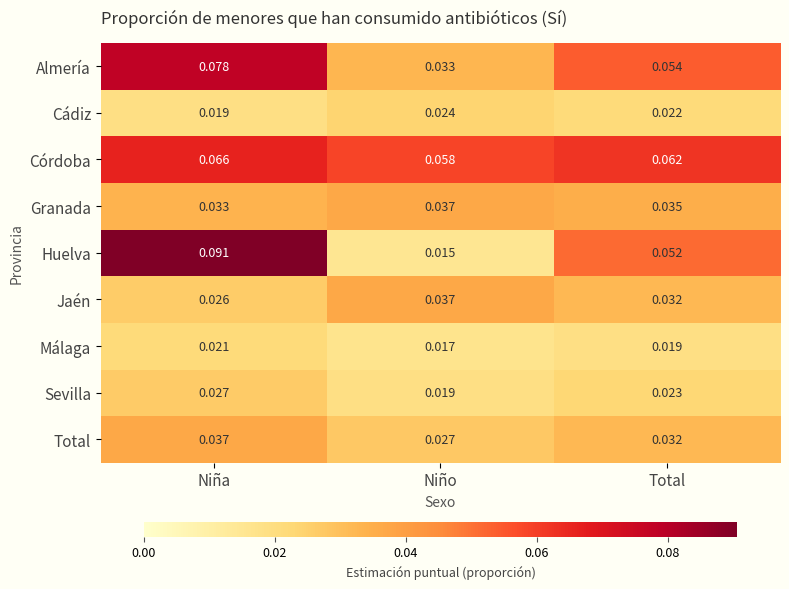

At which label is Granada closest to 0?

Niña